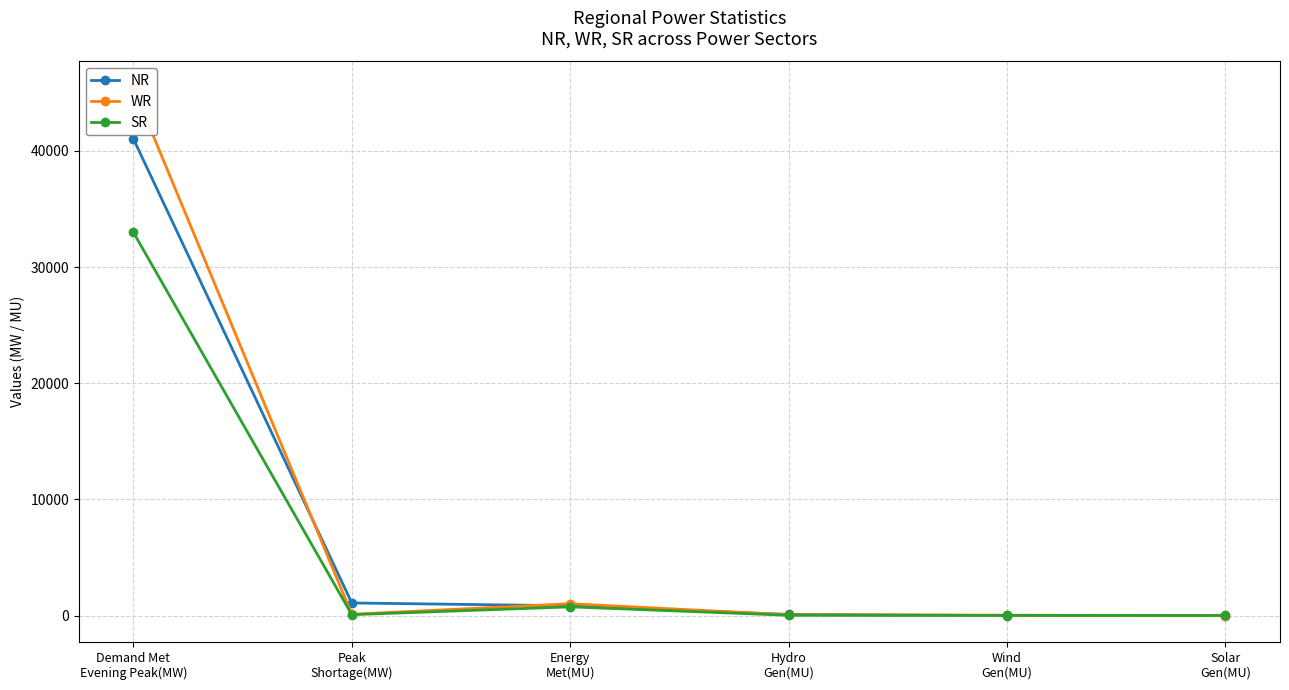

Where does the WR series first go above 114?

Demand Met
Evening Peak(MW)